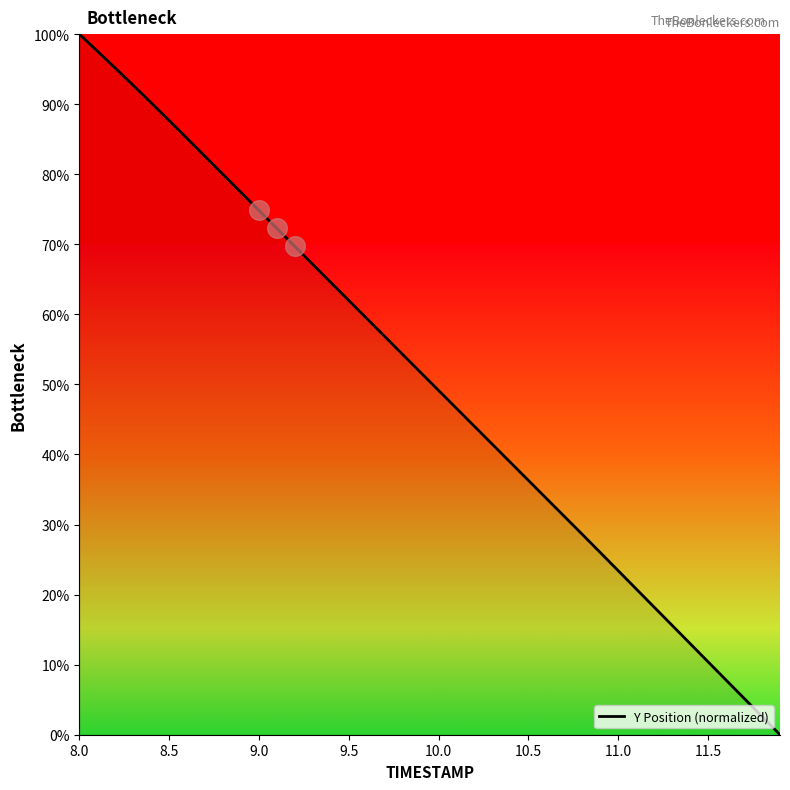

What is the difference between the maximum and minimum values?

100.0